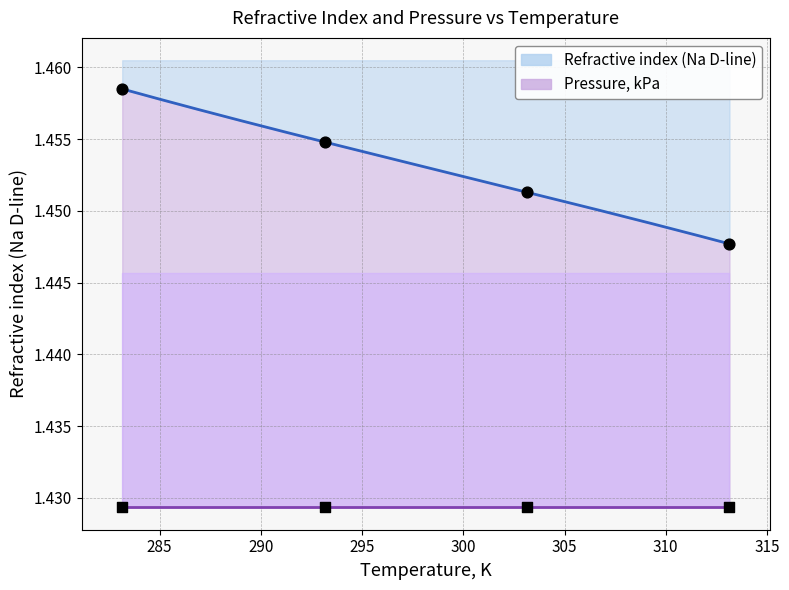

What is the ratio of the value at 313.15 to the value at 283.15?

1.0